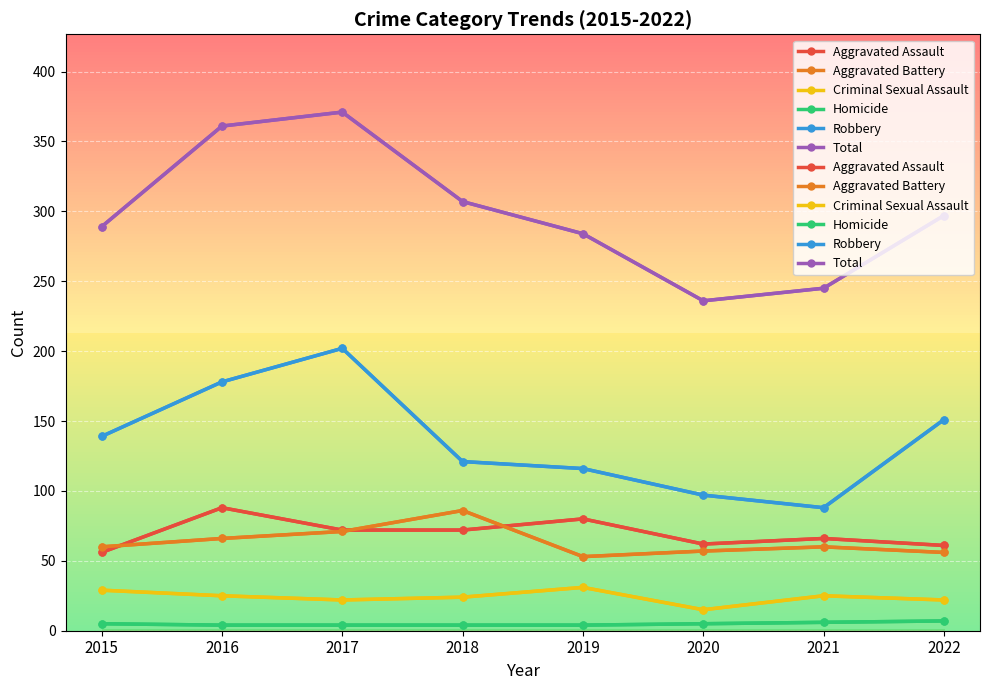

What is the minimum value for Aggravated Battery?

53